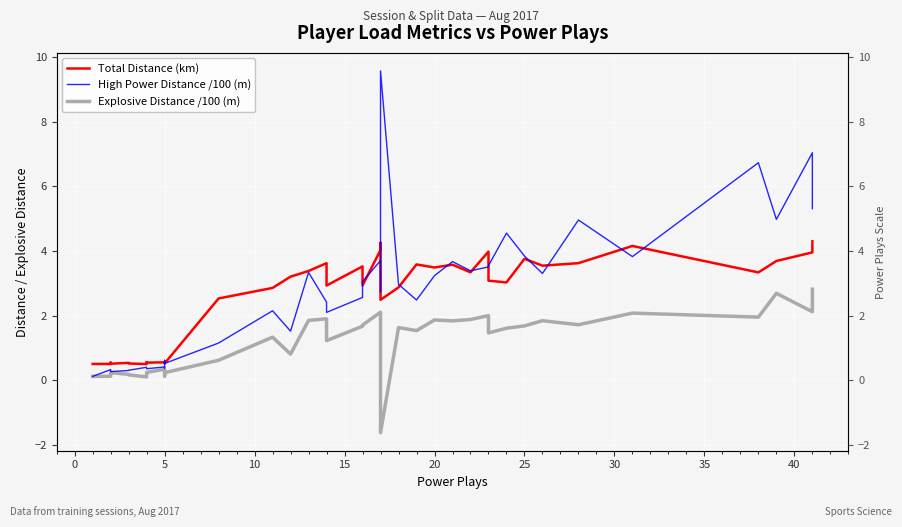

At how many categories does at least one series exceed 8?

1